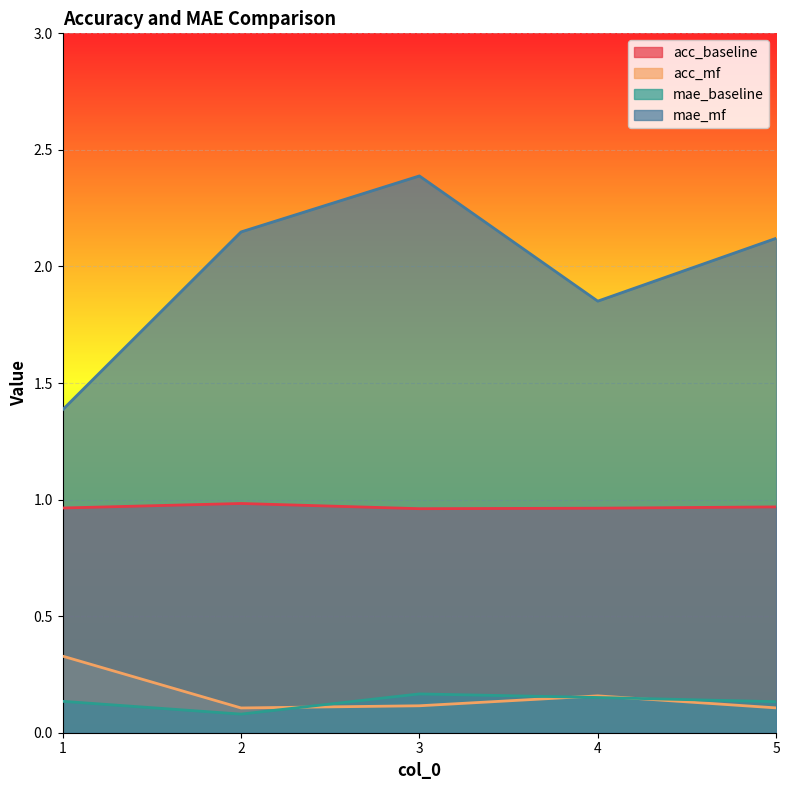

List the series in order of their peak value, lowest first.

mae_baseline, acc_mf, acc_baseline, mae_mf